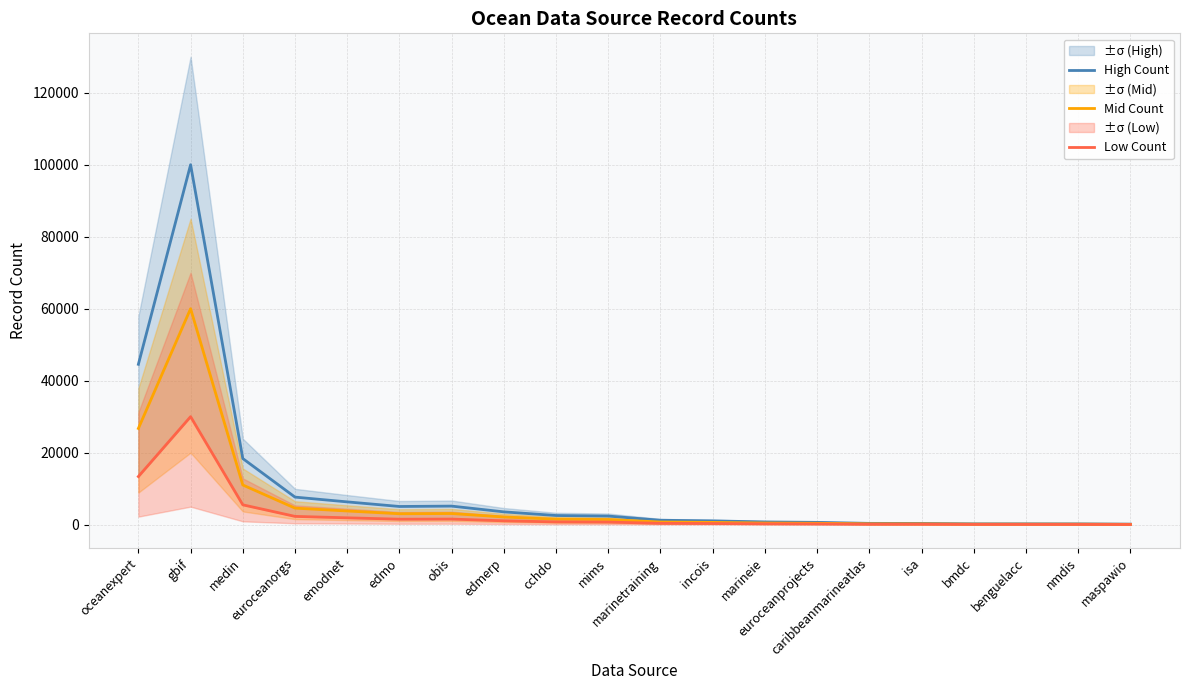

Is the value of High Count at edmerp greater than the value of Low Count at benguelacc?

Yes